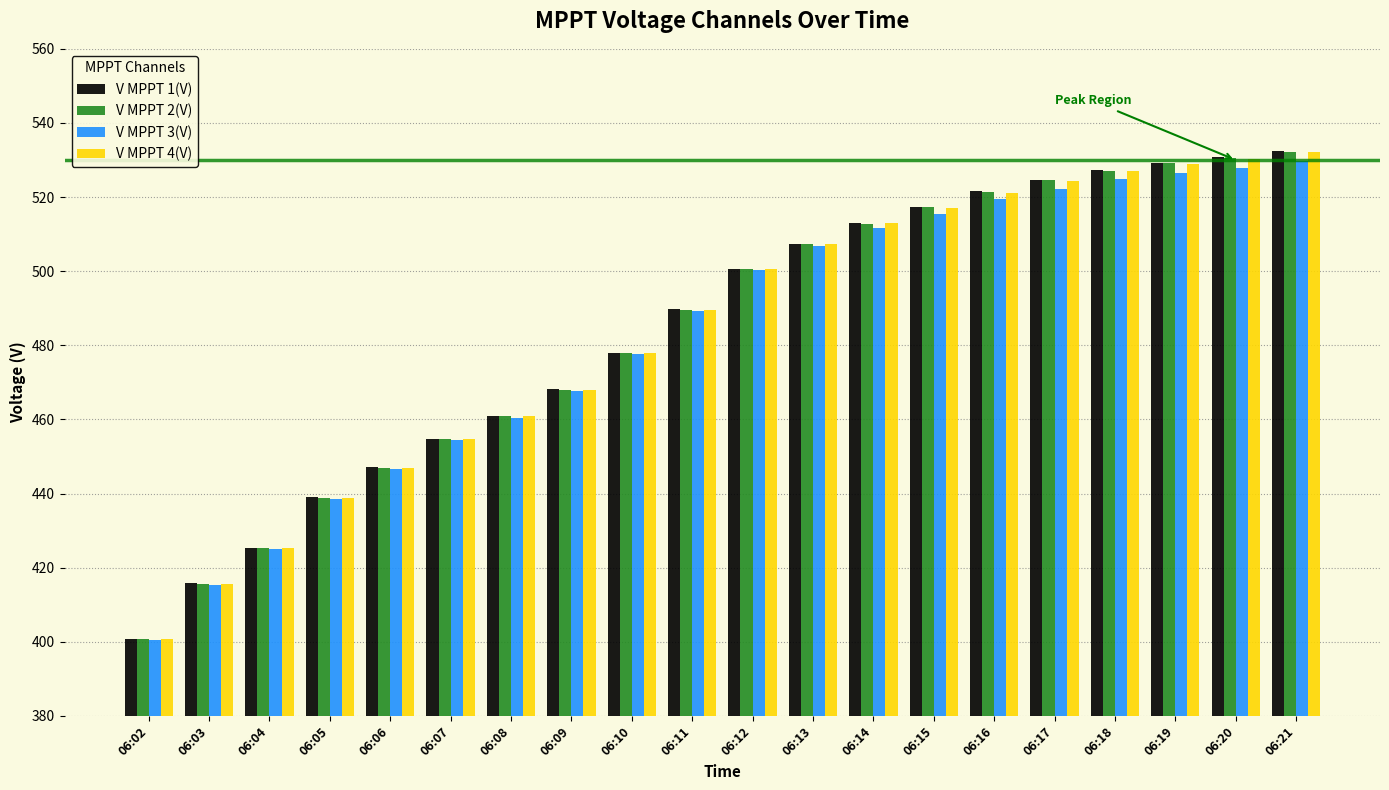

At which category does the chart reach its peak across all series?

06:21